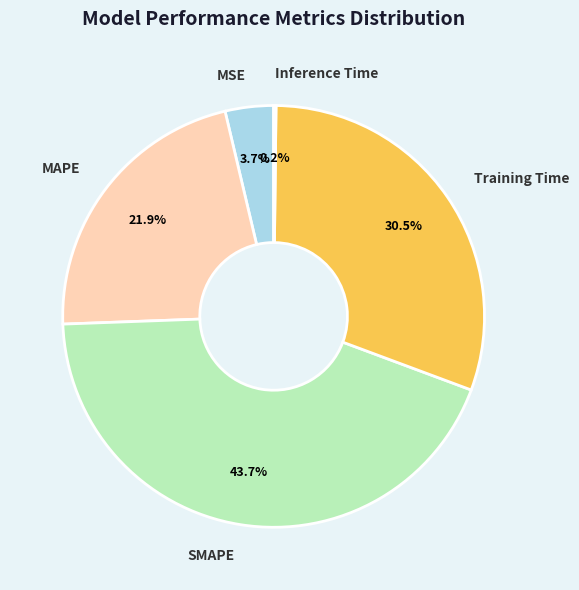

To the nearest percent, what is the difference between the largest and smallest slice percentages?

44%